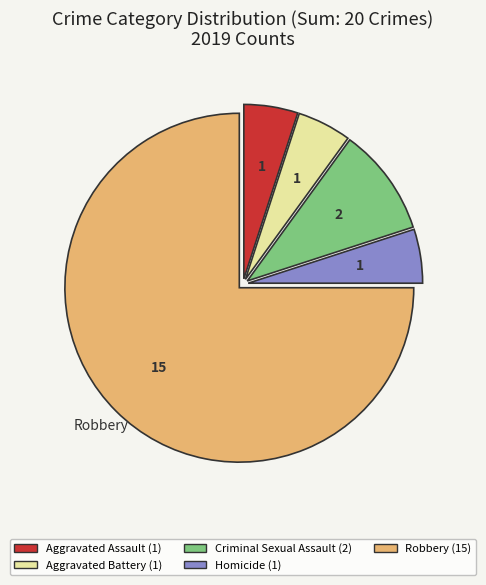

Does Aggravated Battery represent more than half of the total?

No